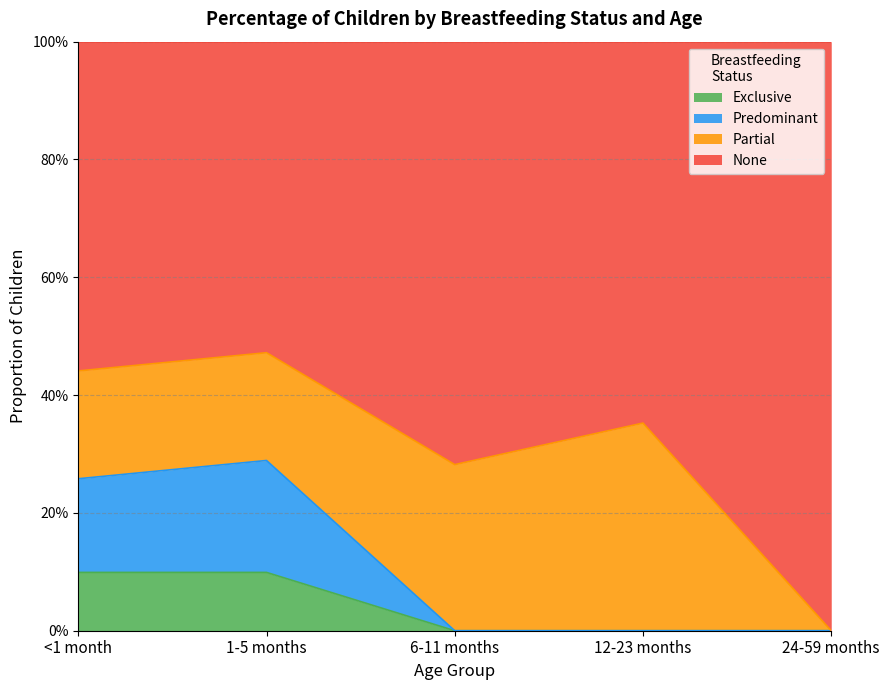

What are all the series names shown in the legend?

Exclusive, Predominant, Partial, None